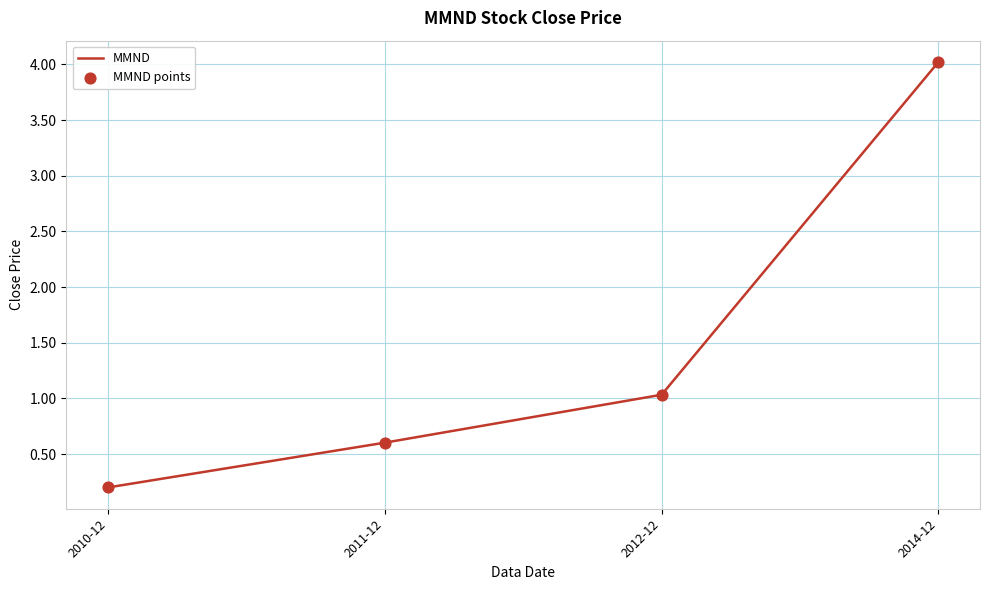

Which has a higher value, 2011-12 or 2012-12?

2012-12